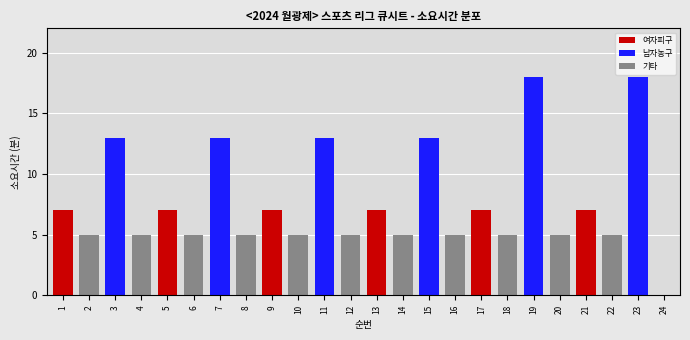

Reading left to right, list all the values displayed in this chart.

1=7	2=5	3=13	4=5	5=7	6=5	7=13	8=5	9=7	10=5	11=13	12=5	13=7	14=5	15=13	16=5	17=7	18=5	19=18	20=5	21=7	22=5	23=18	24=0